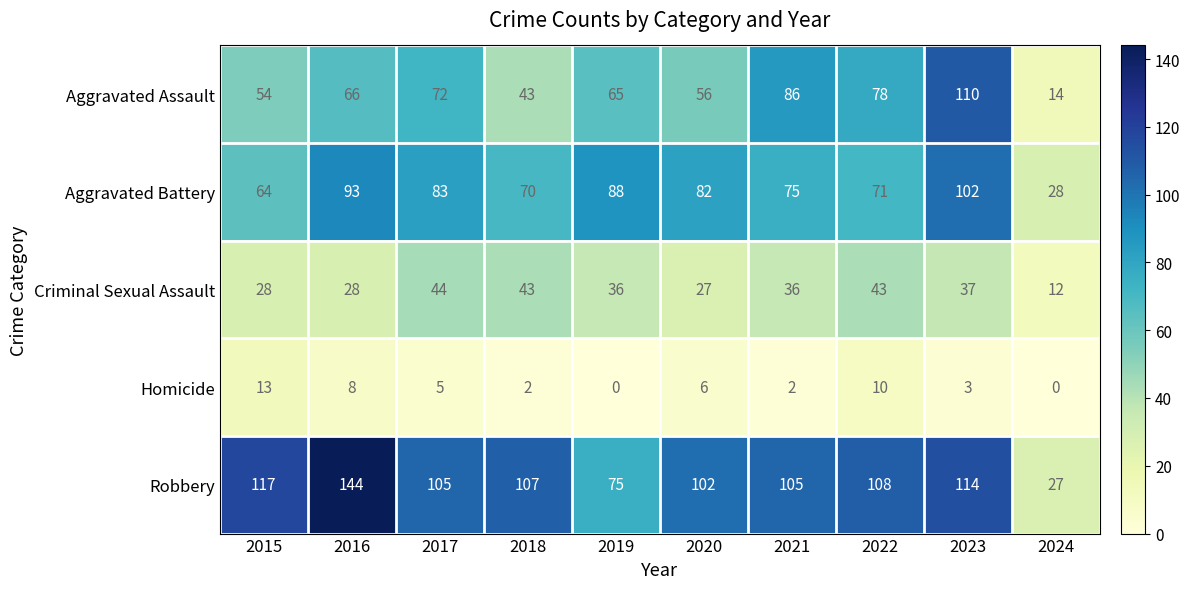

How many data points in Robbery are less than 107?

5